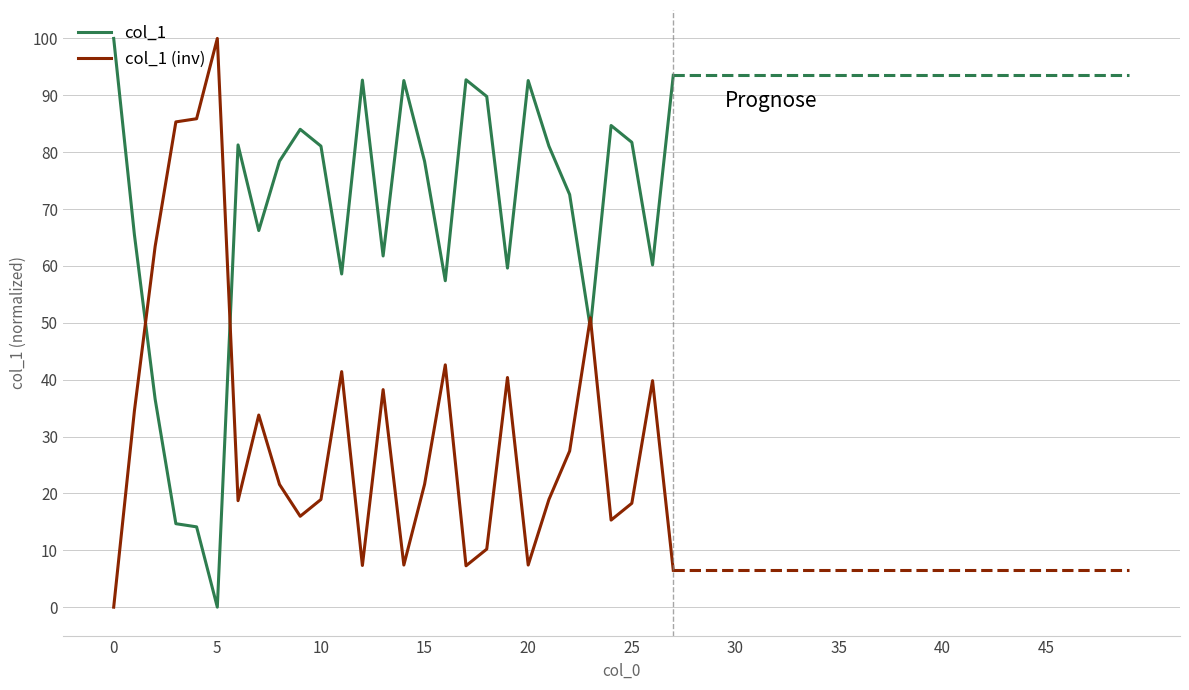

Rank the series by their average value, from lowest to highest.

col_1 (inv), col_1